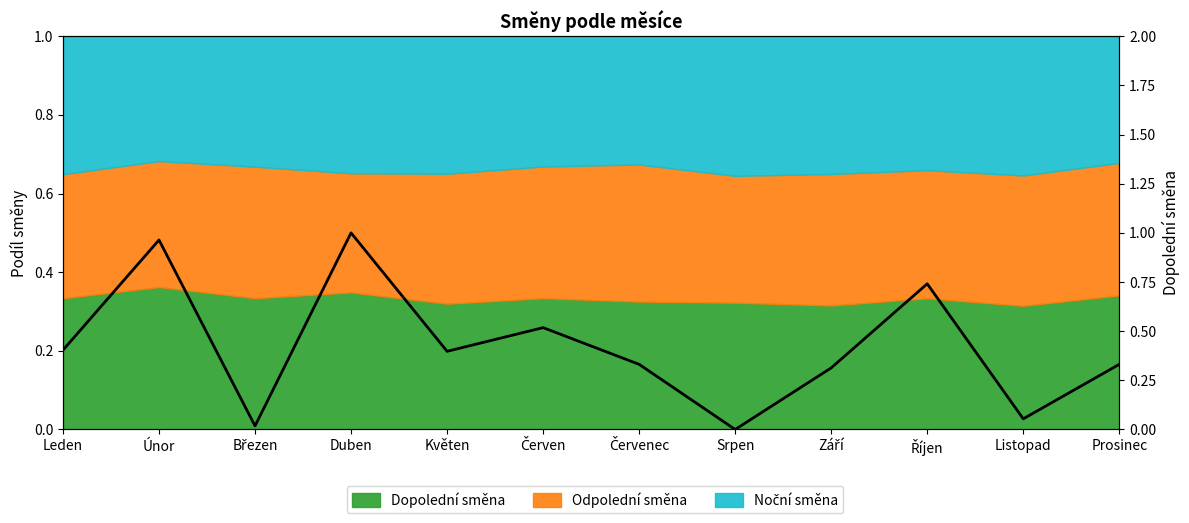

What is the sum of all values?

5.1